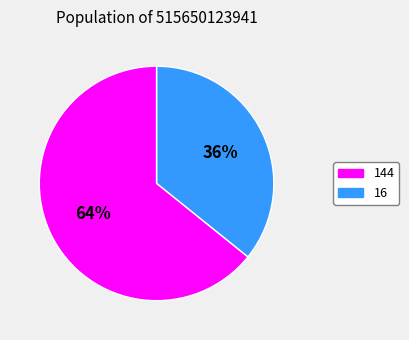

To the nearest percent, what is the difference between the largest and smallest slice percentages?

28%